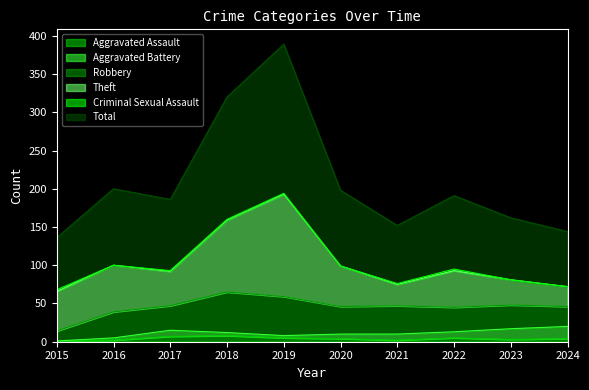

How many lines are shown in the chart?

6